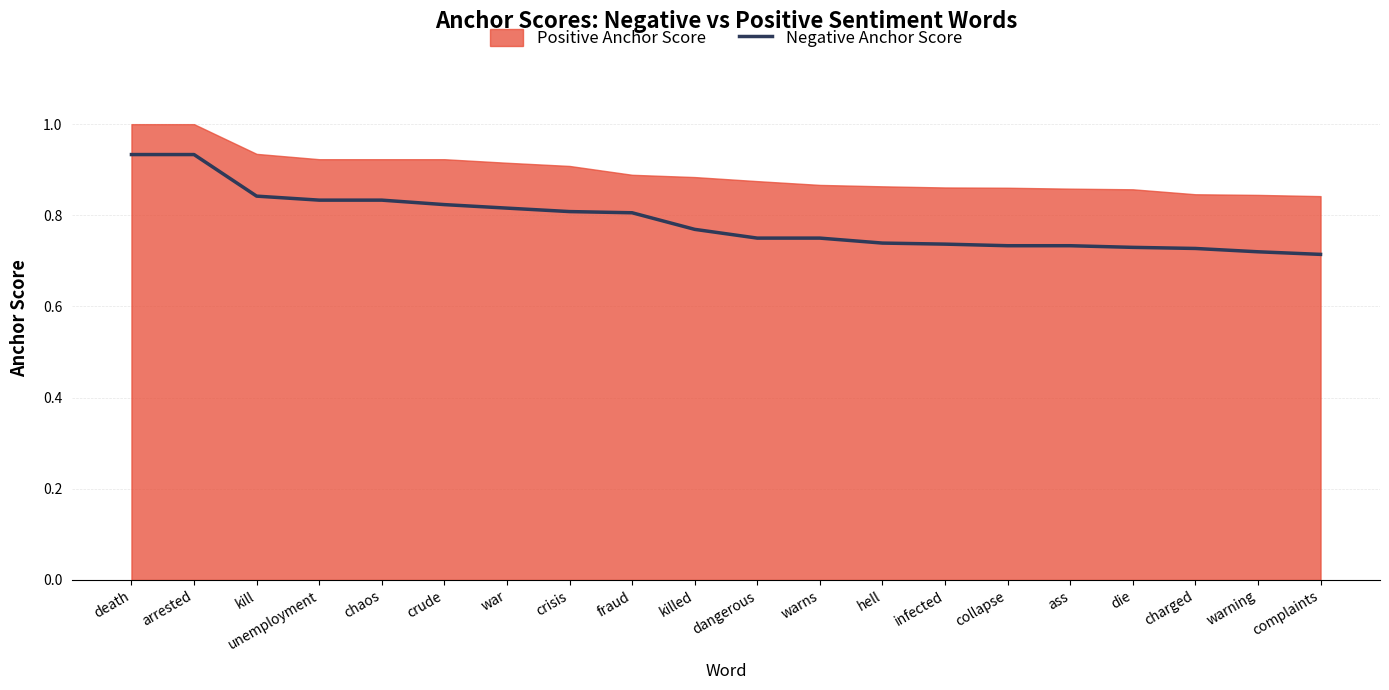

What is the label of the 6th point from the left?

crude